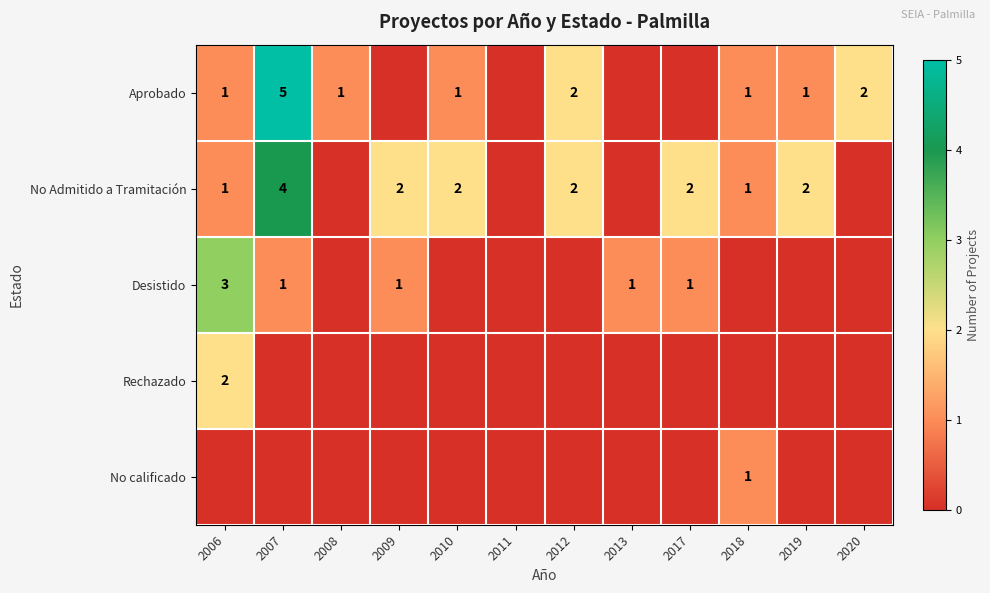

What is the sum of the Aprobado values at 2020 and 2012?

4